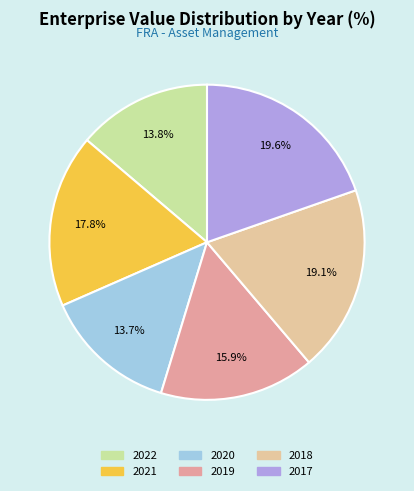

What is the smallest slice in the pie chart?

2020